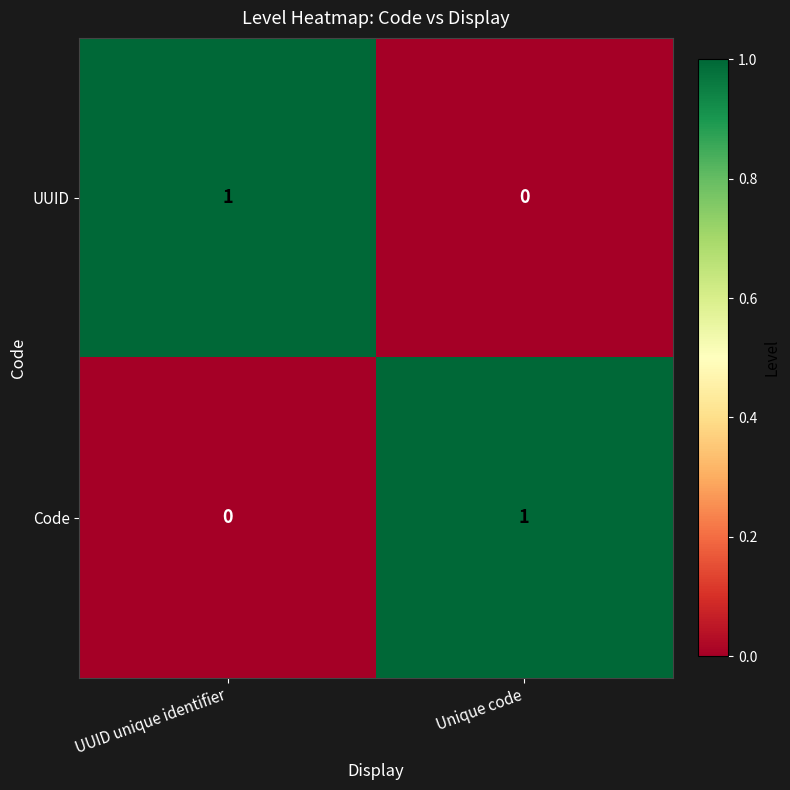

The value of Code at Unique code is 1. True or false?

True